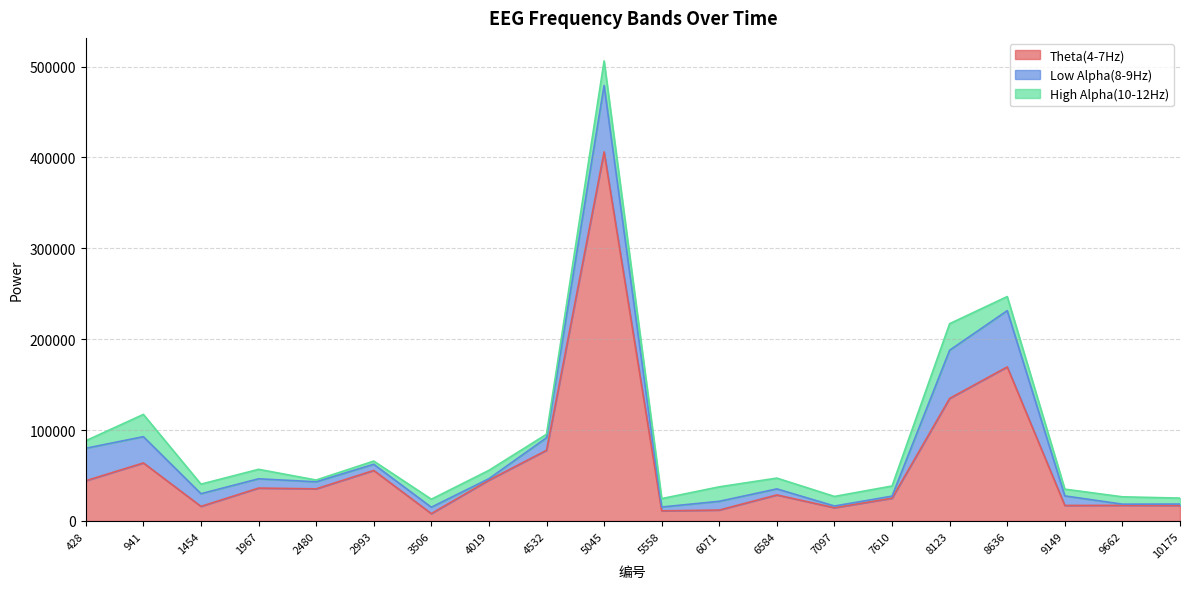

The value of Low Alpha(8-9Hz) at 7097 is 1028. True or false?

False